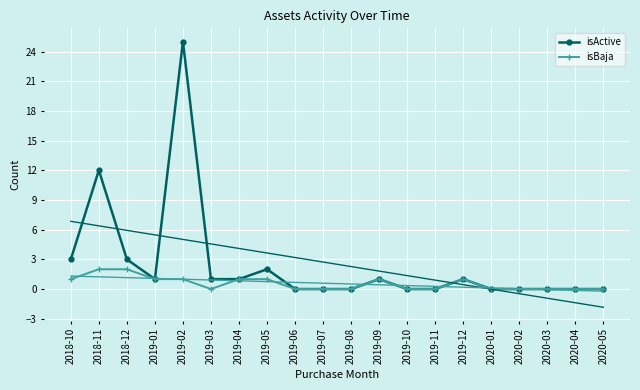

Is it true that isBaja equals 0 at 2019-07?

True